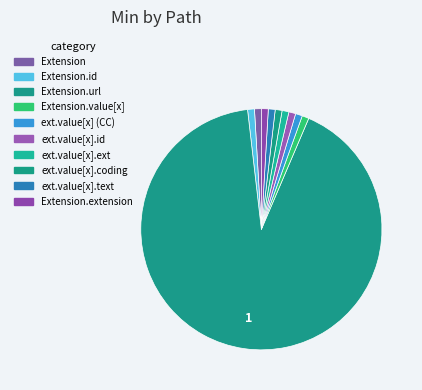

Rank the categories by value from lowest to highest.

Extension, Extension.id, Extension.value[x], Extension.value[x] (valueCodeableConcept), Extension.value[x].id, Extension.value[x].extension, Extension.value[x].coding, Extension.value[x].text, Extension.extension, Extension.url